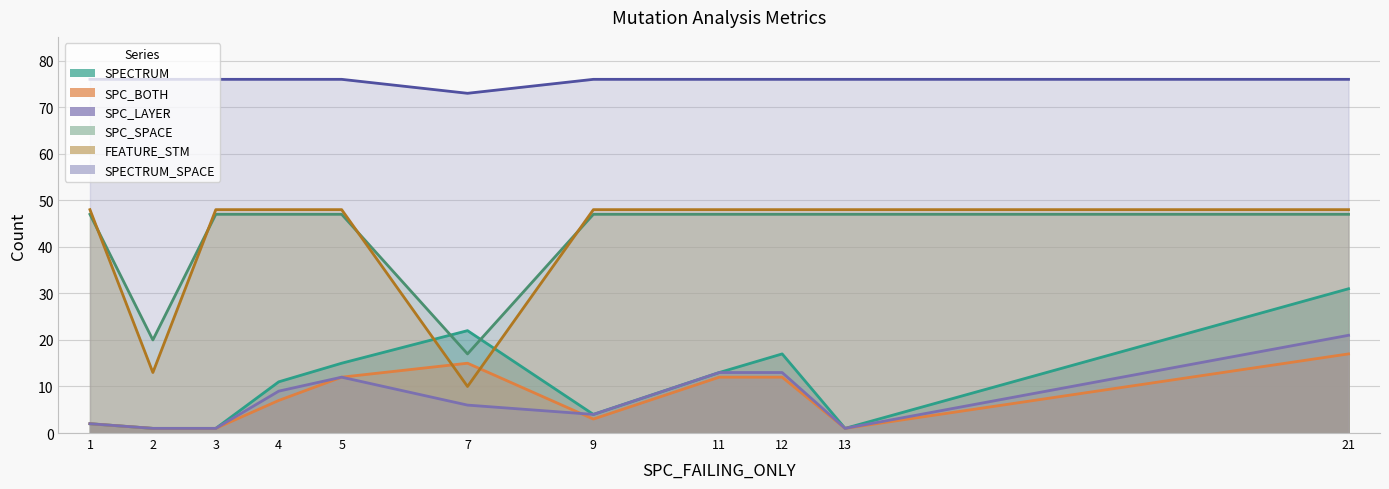

What is the value of the SPC_SPACE point at the 11th from the left?

47